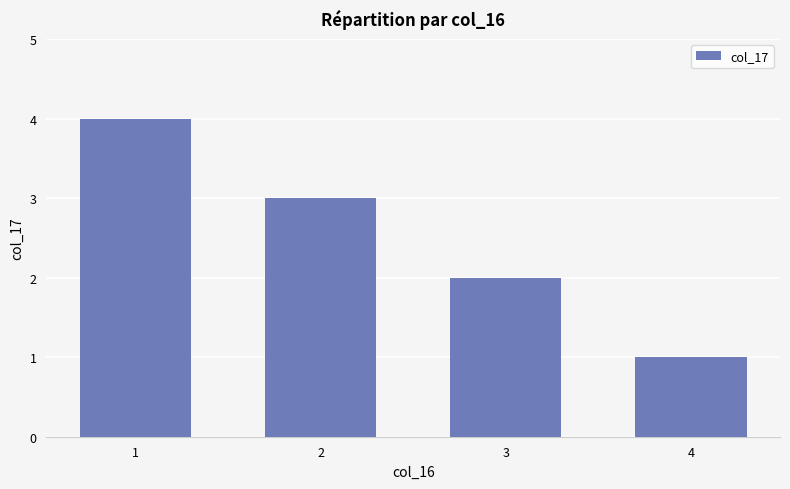

What is the difference between the values at 4 and 3?

1